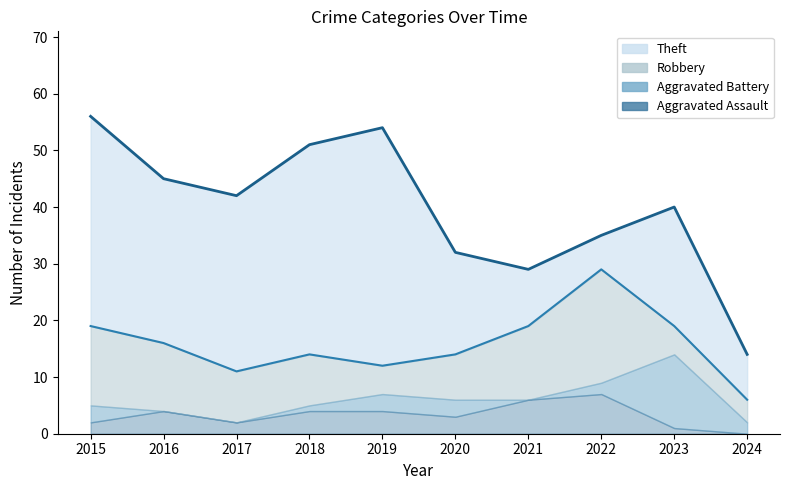

How many data points does each series have?

10